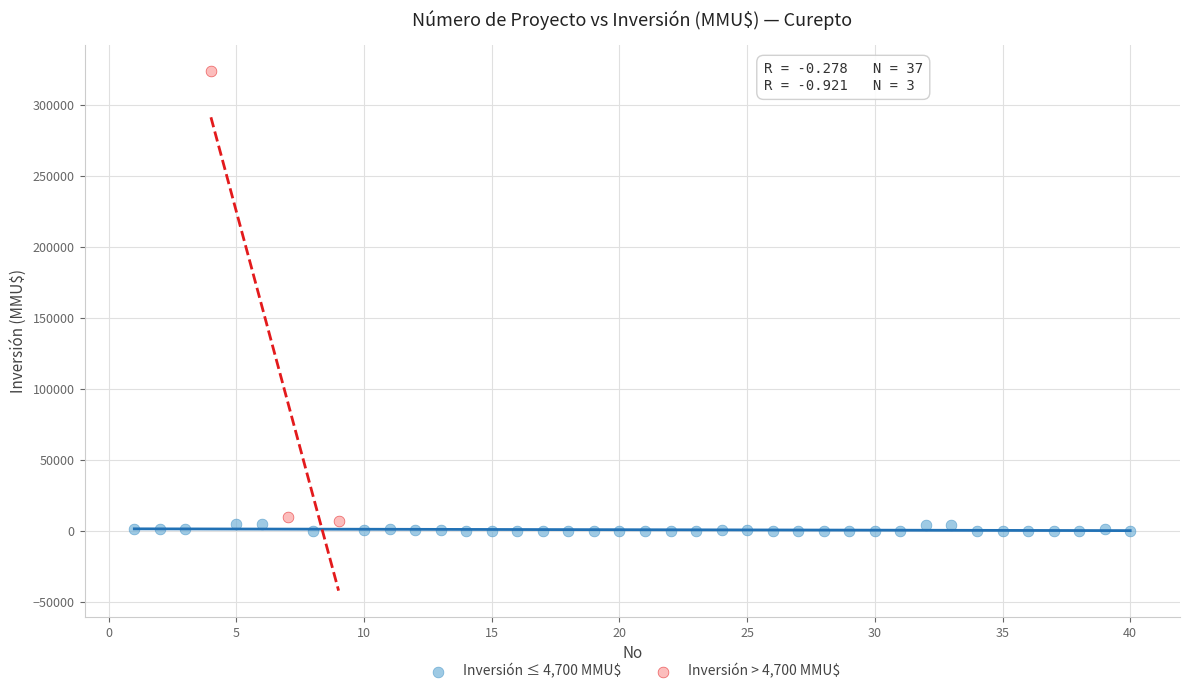

Which series has the largest Y range (max minus min)?

Inversión > 4,700 MMU$